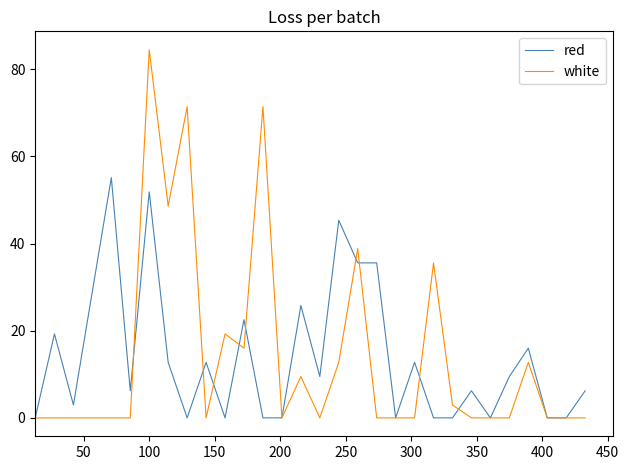

What is the average value of the red series?

13.8